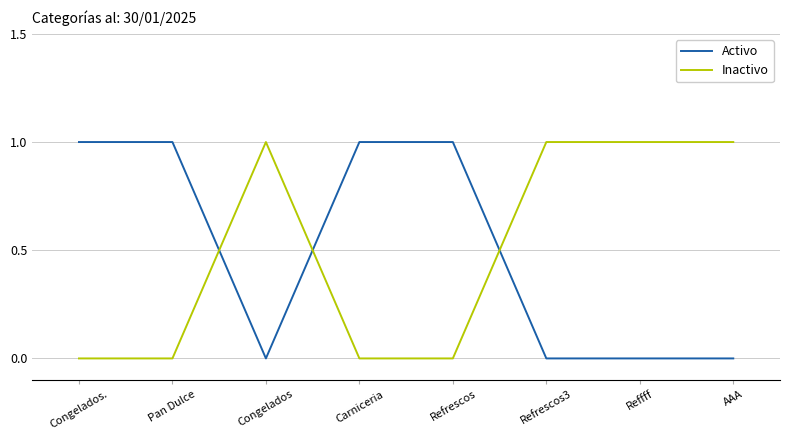

What is the greatest value displayed?

1